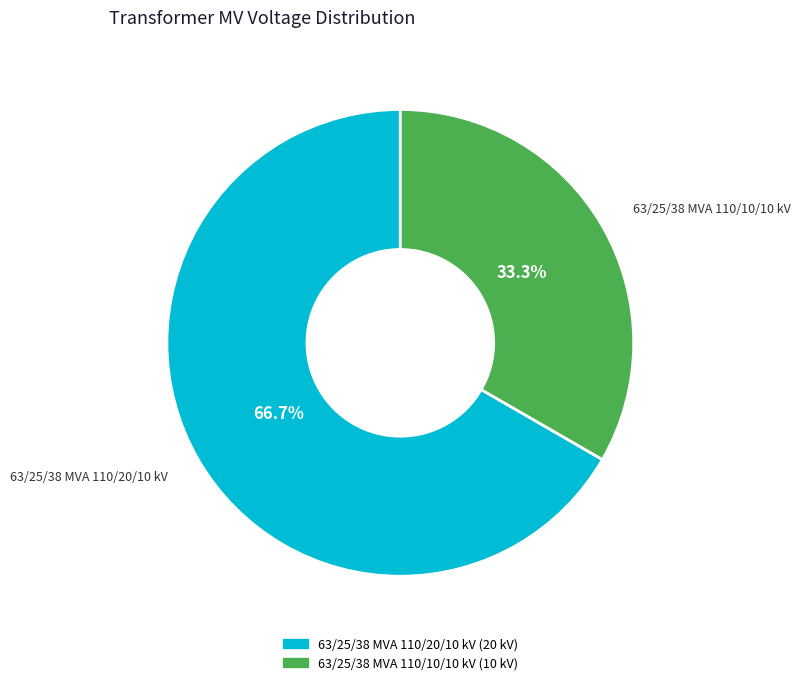

Is there any slice that represents more than half of the pie?

Yes